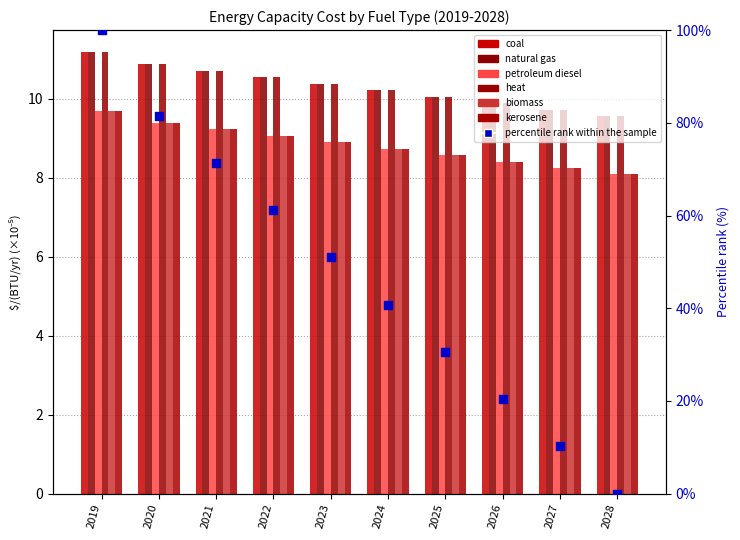

At how many categories does at least one series exceed 8?

10